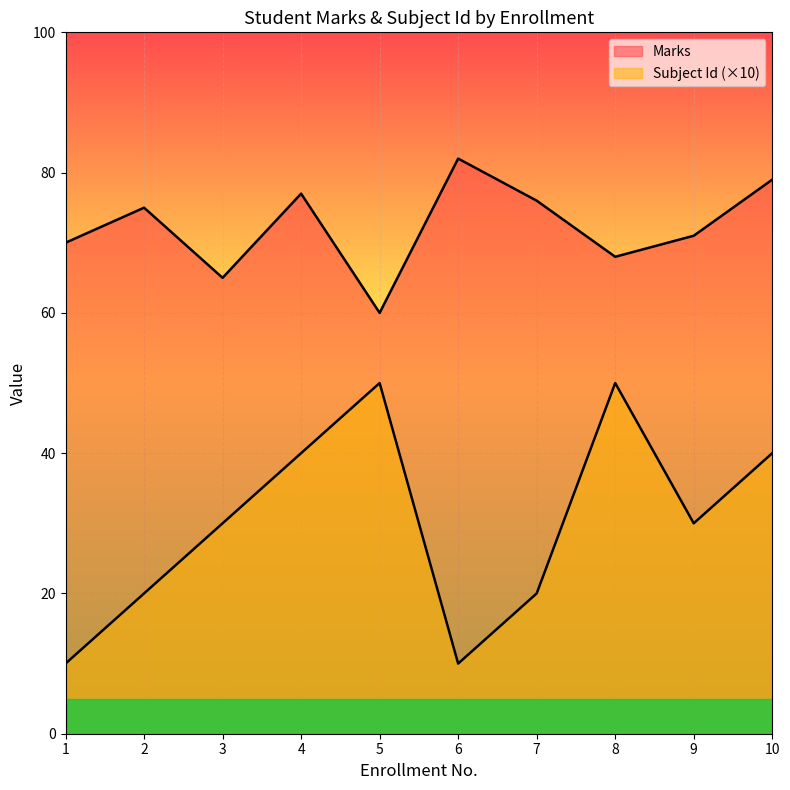

How many data points in Marks are less than 75?

5